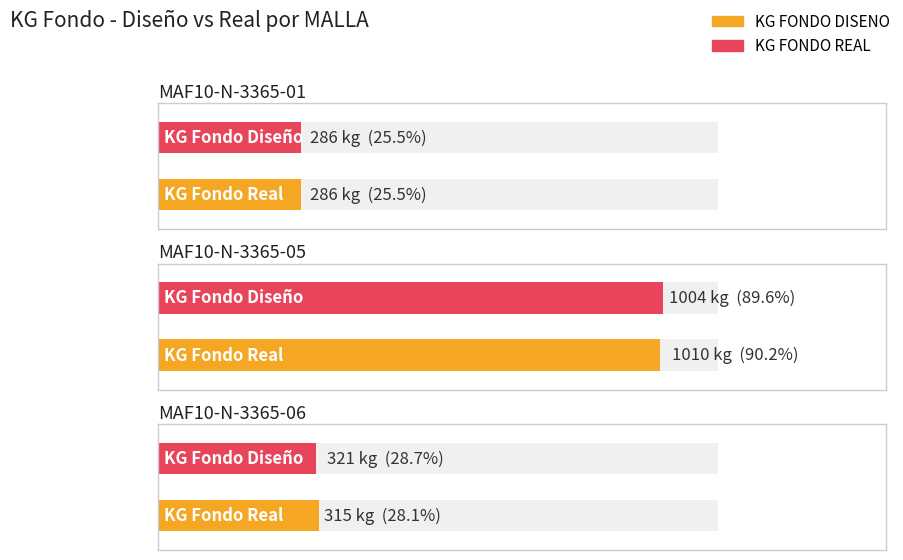

At MAF10-N-3365-01, list the series in order from smallest to largest.

KG FONDO DISENO, KG FONDO REAL